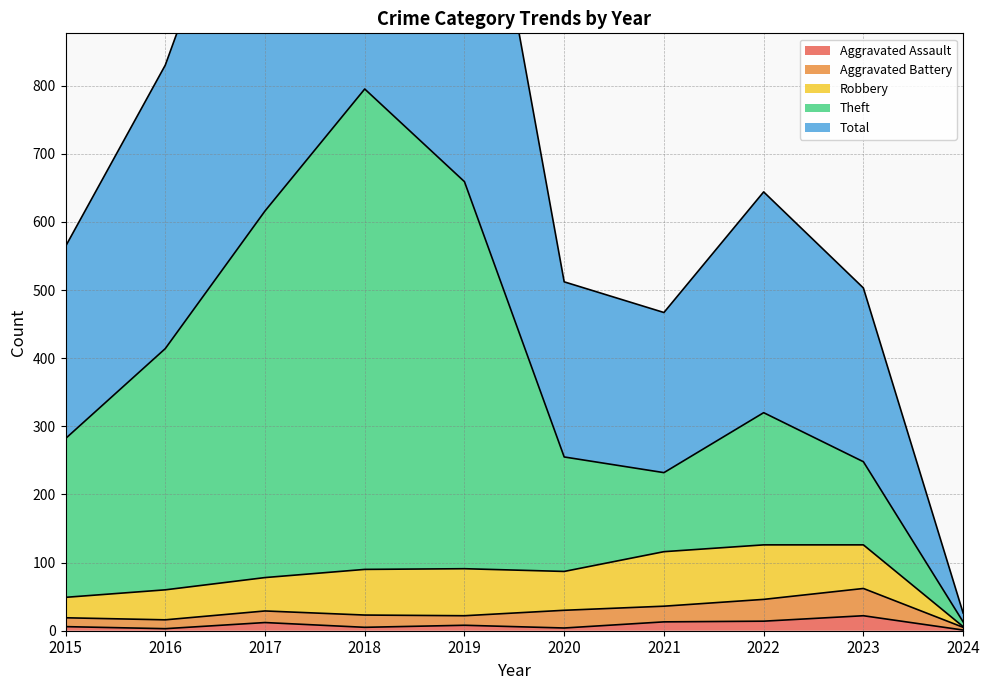

Is it true that Aggravated Assault equals 22 at 2023?

True